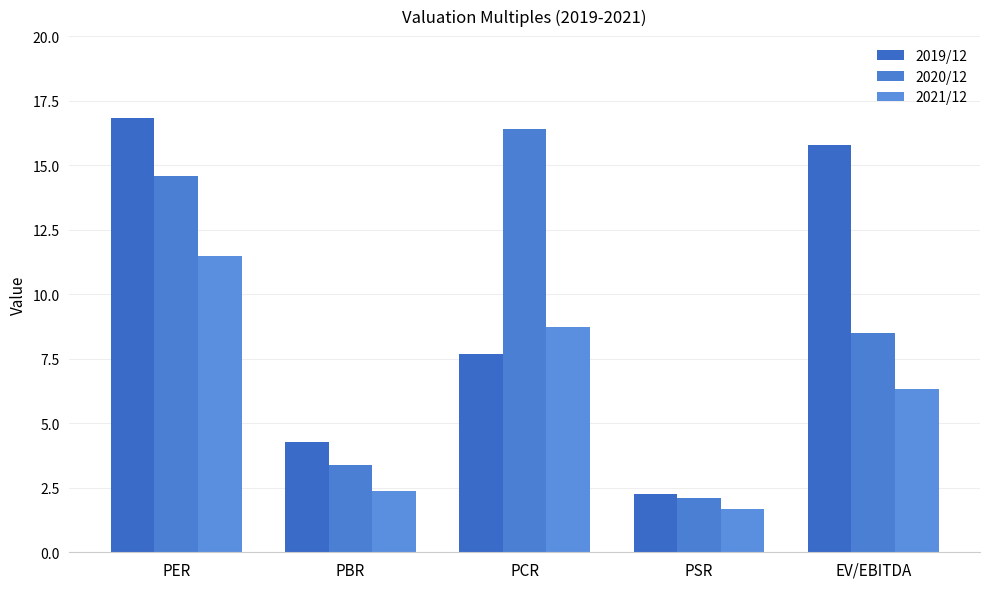

Count the number of data series in this chart.

3